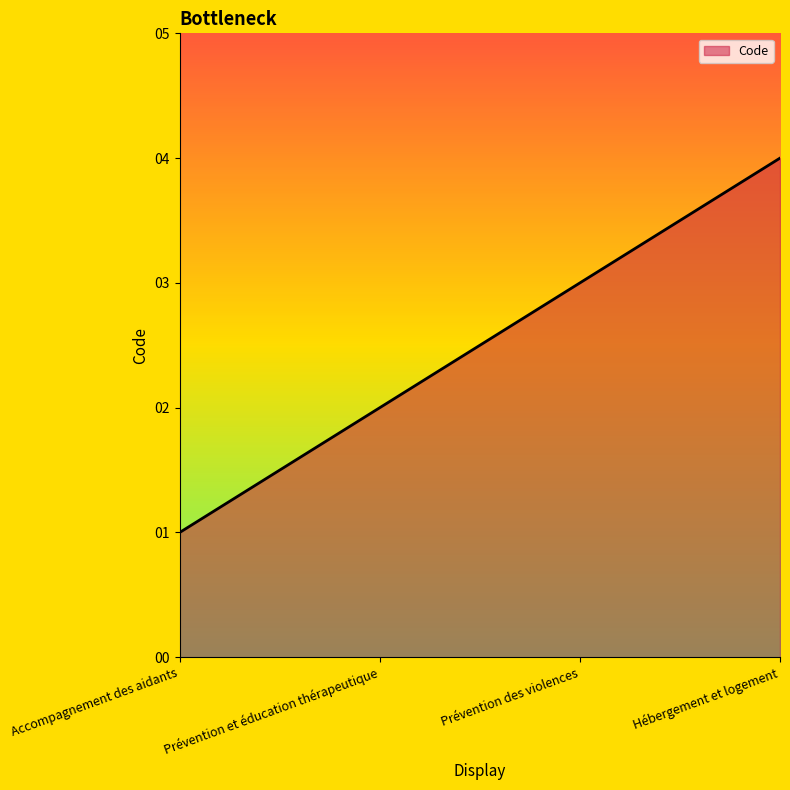

What is the approximate value at Prévention des violences?

3